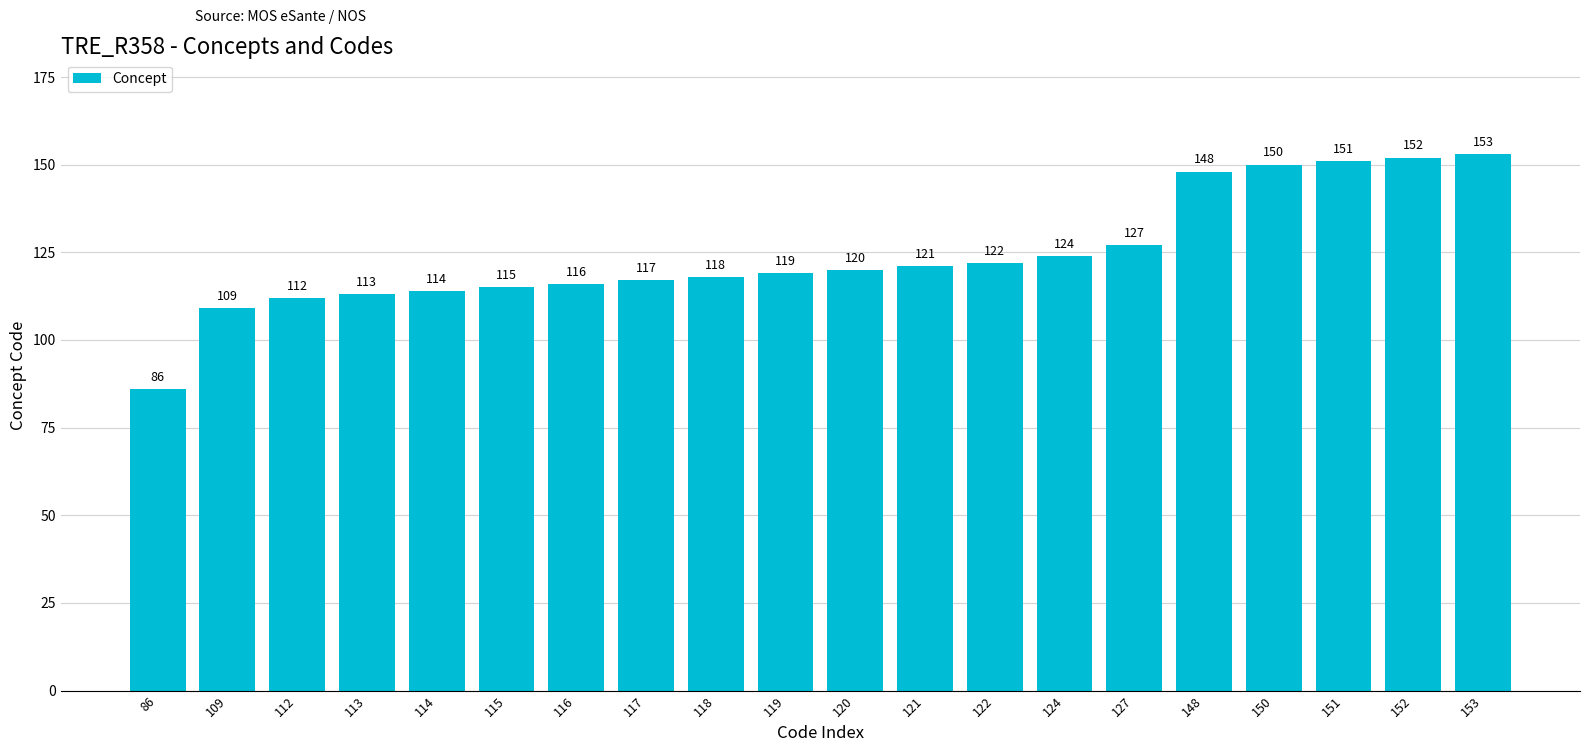

What is the smallest value displayed?

86